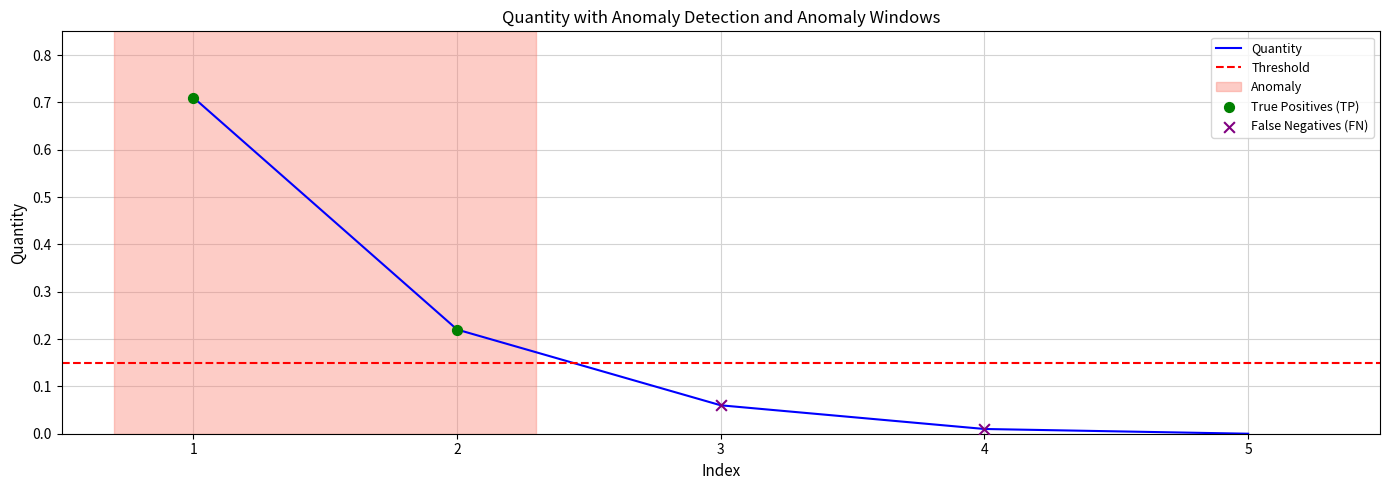

Which has a higher value, 3 or 1?

1